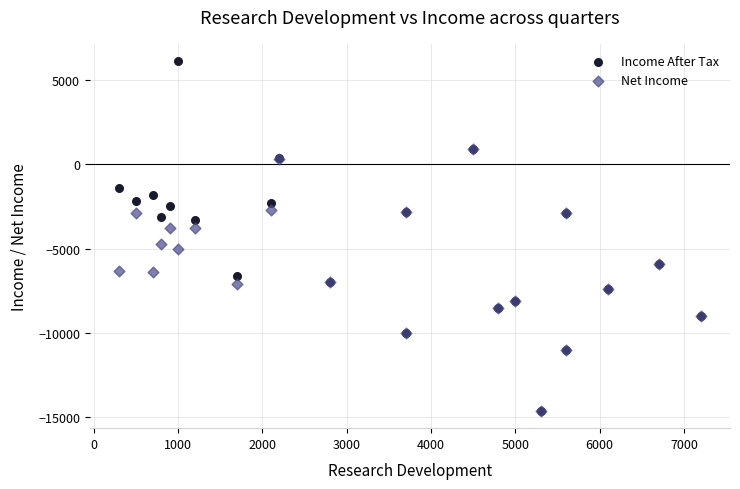

Which series has the largest Y range (max minus min)?

Income After Tax